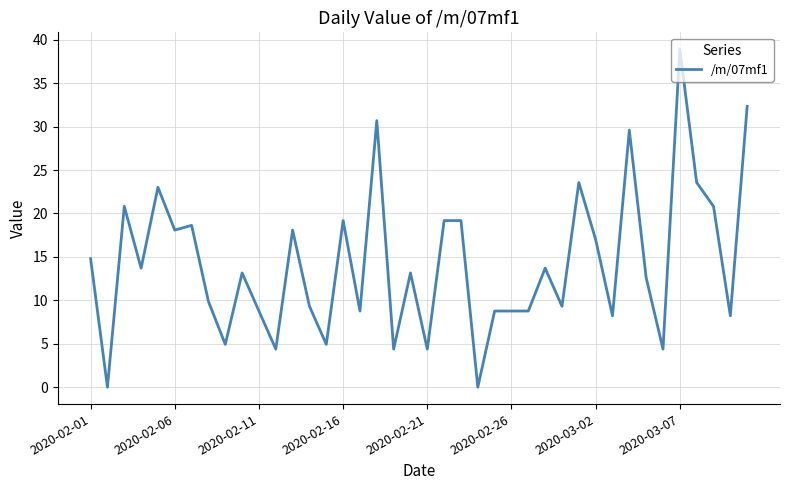

Is this an area chart (filled region under the line)?

No